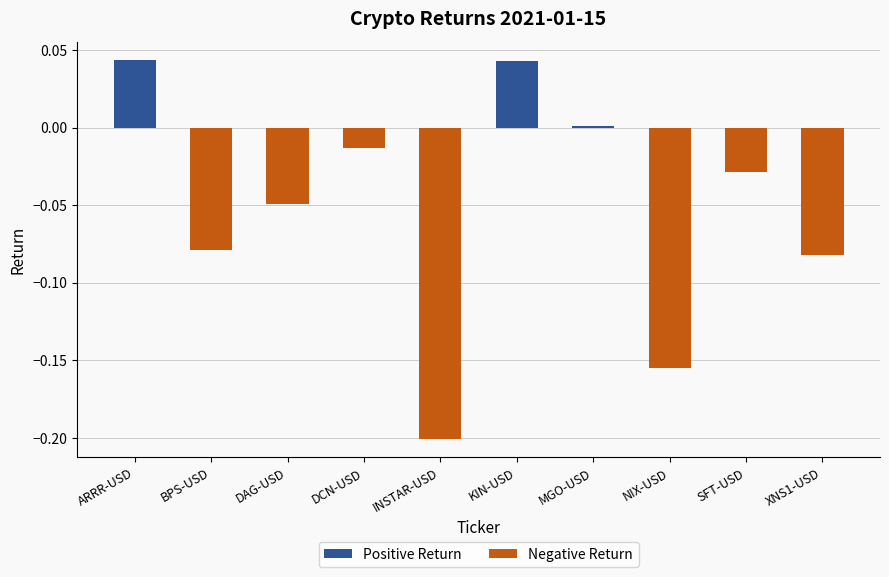

At which label does the data first exceed 0?

ARRR-USD